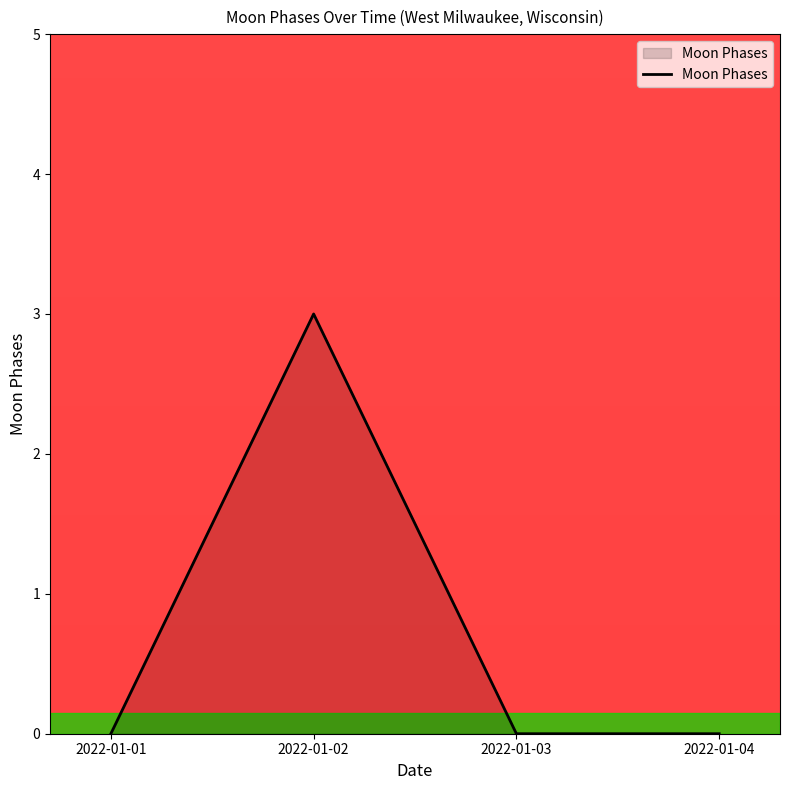

Reading left to right, transcribe all the data shown in this chart.

2022-01-01=0	2022-01-02=3	2022-01-03=0	2022-01-04=0